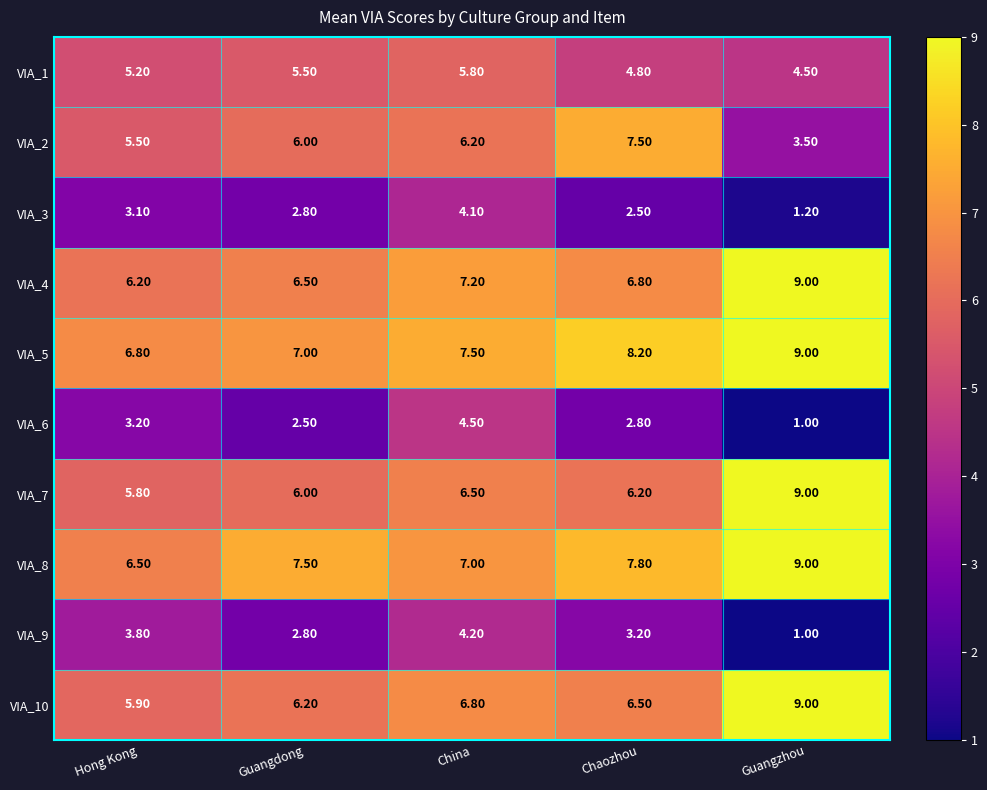

What is the difference between the highest and lowest values at Hong Kong?

3.7